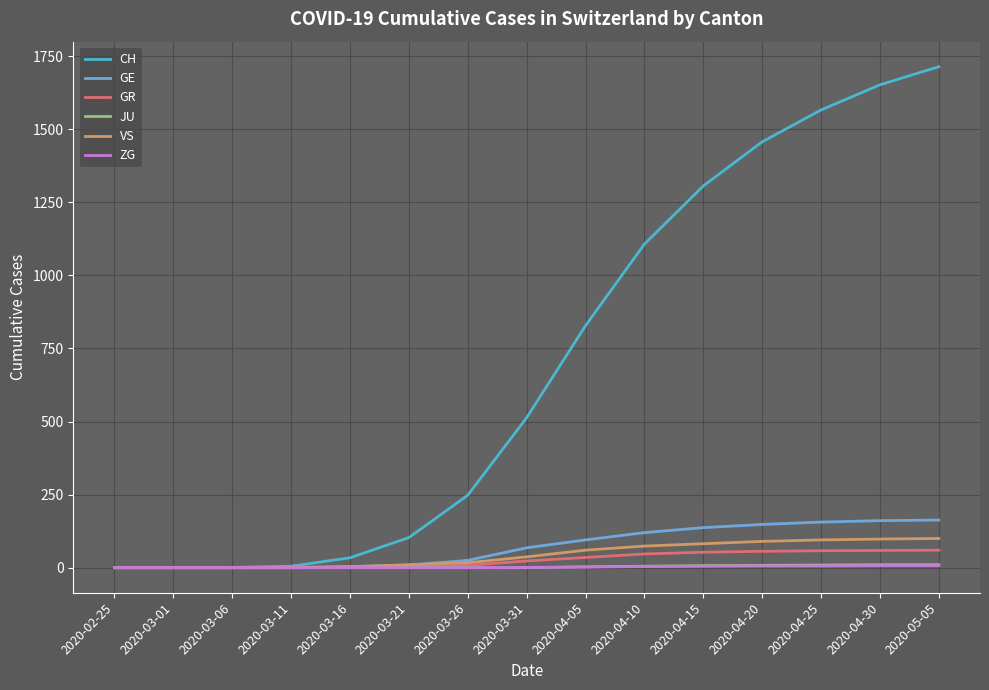

How many lines are shown in the chart?

6